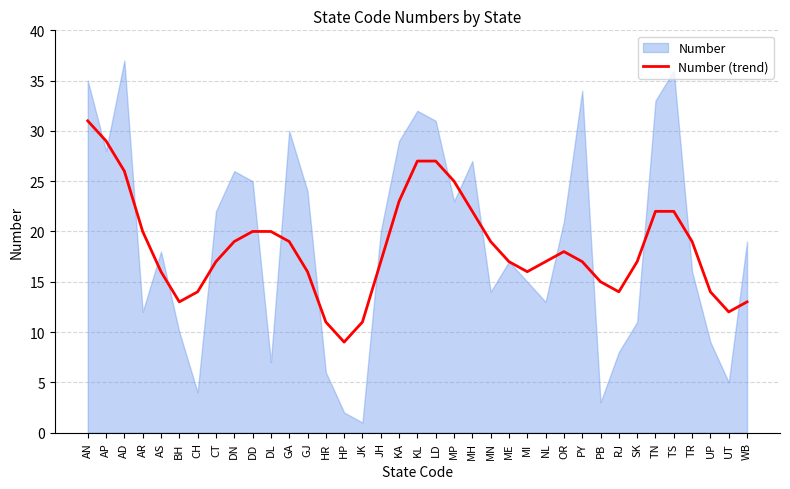

Does the chart display data point markers on the line(s)?

No